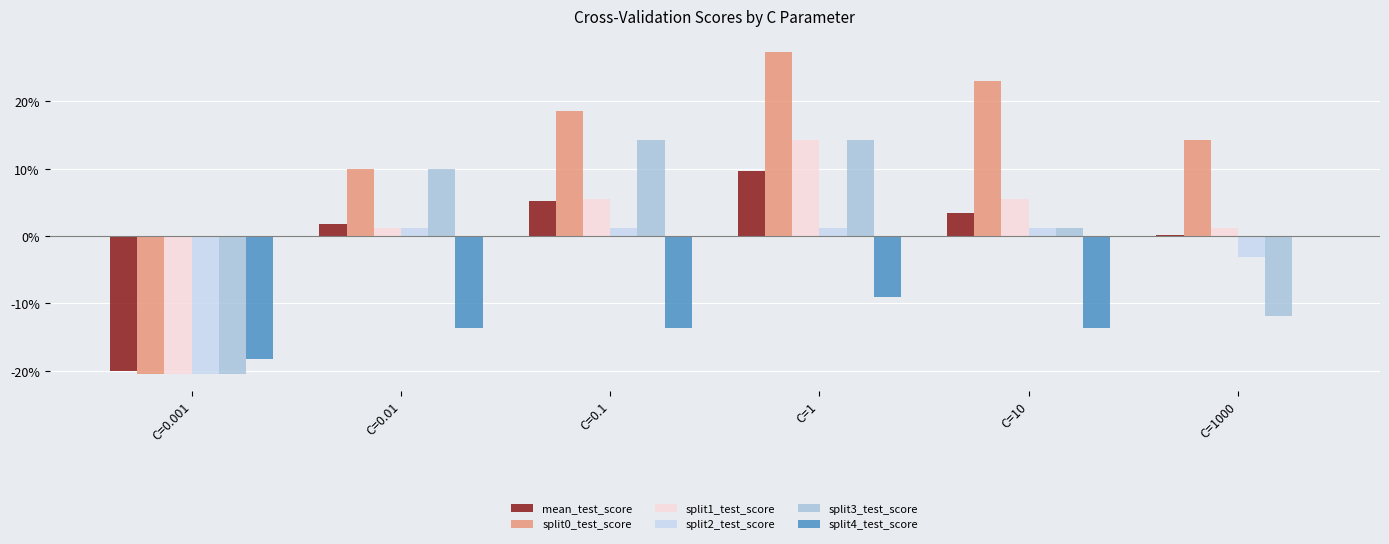

At how many categories does at least one series exceed 0?

5